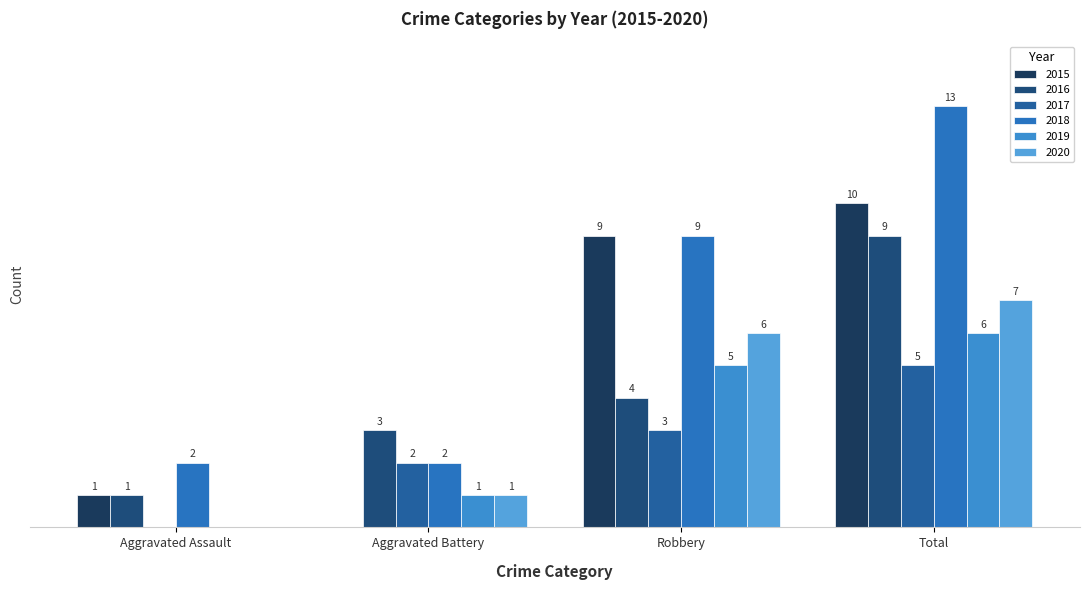

Are the bars horizontal?

No